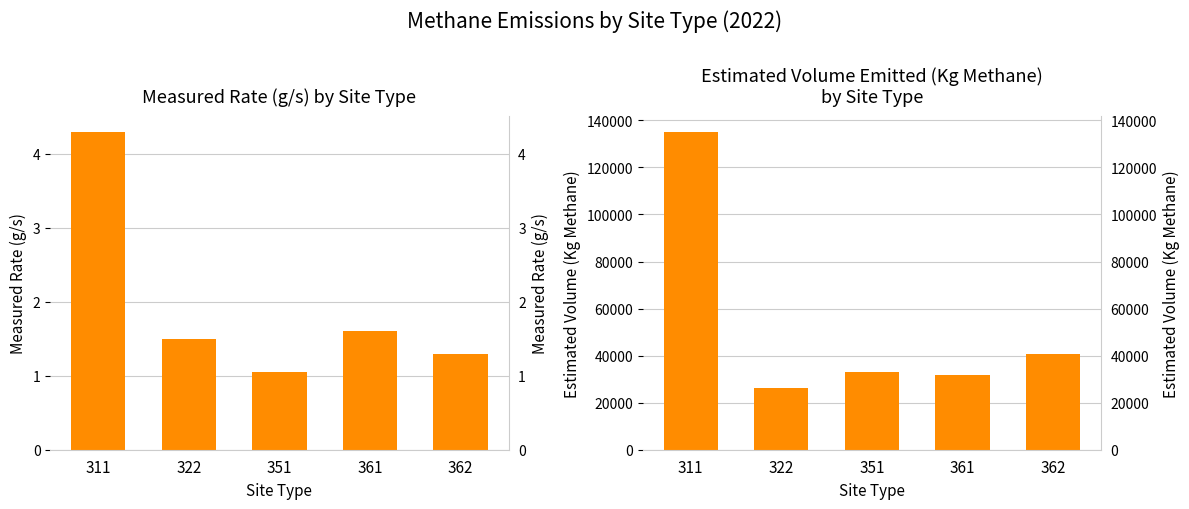

Rank the series at 362 from lowest to highest value.

Measured Rate (g/s), Estimated Volume (Kg Methane)